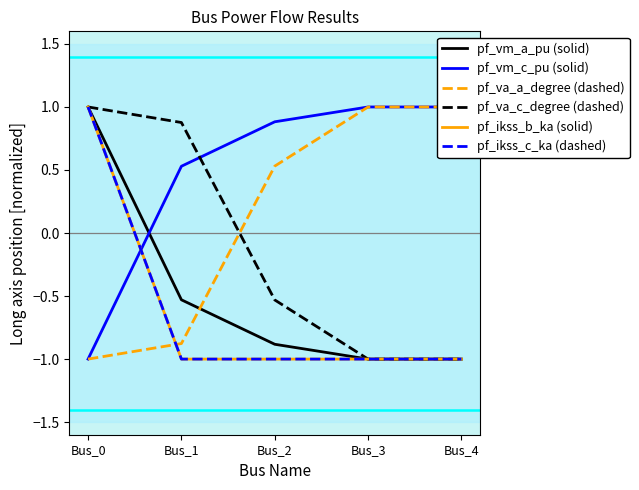

Which series changed the most between Bus_0 and Bus_3?

pf_vm_c_pu (solid)